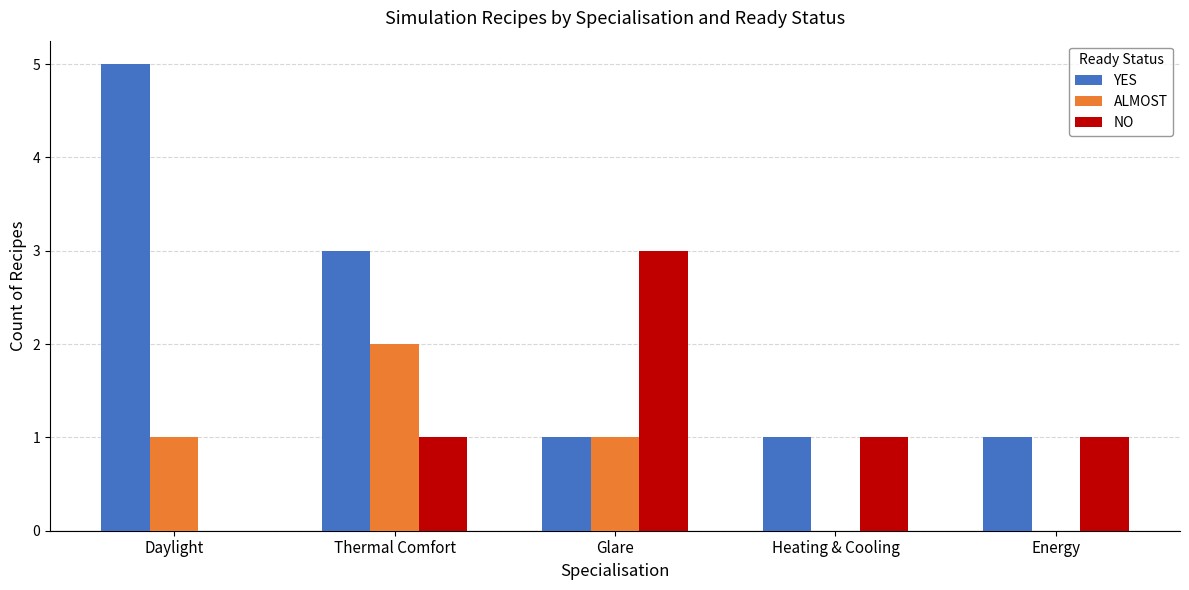

Which series has the widest spread of values?

YES